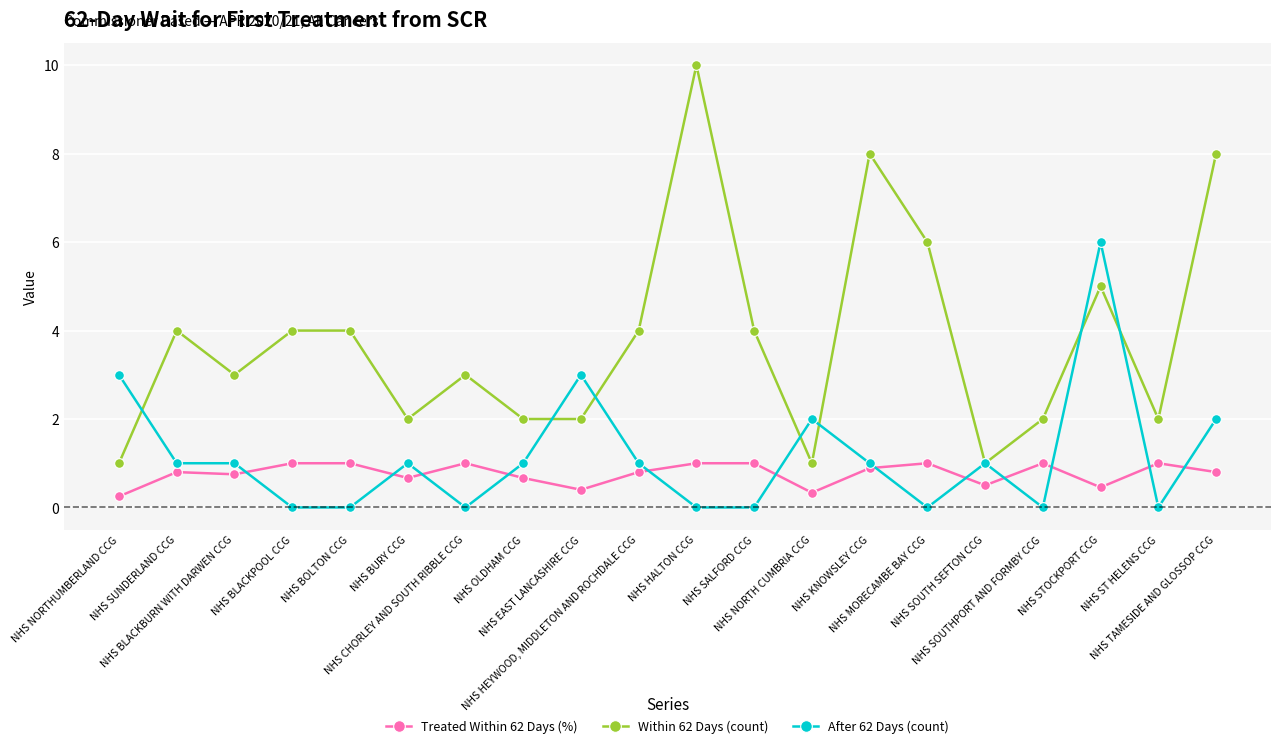

What is the total value across all series at NHS STOCKPORT CCG?

11.5